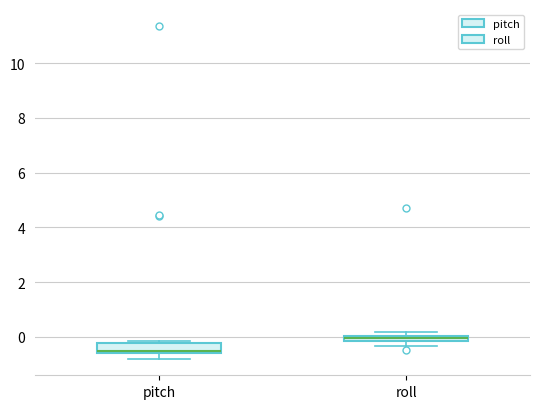

Which box's median line is the lowest?

pitch